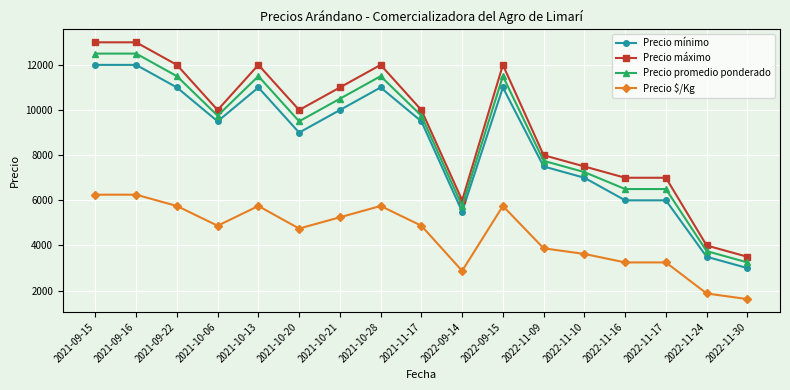

Read the Precio $/Kg value at 2021-09-22, to the nearest 10.

5750